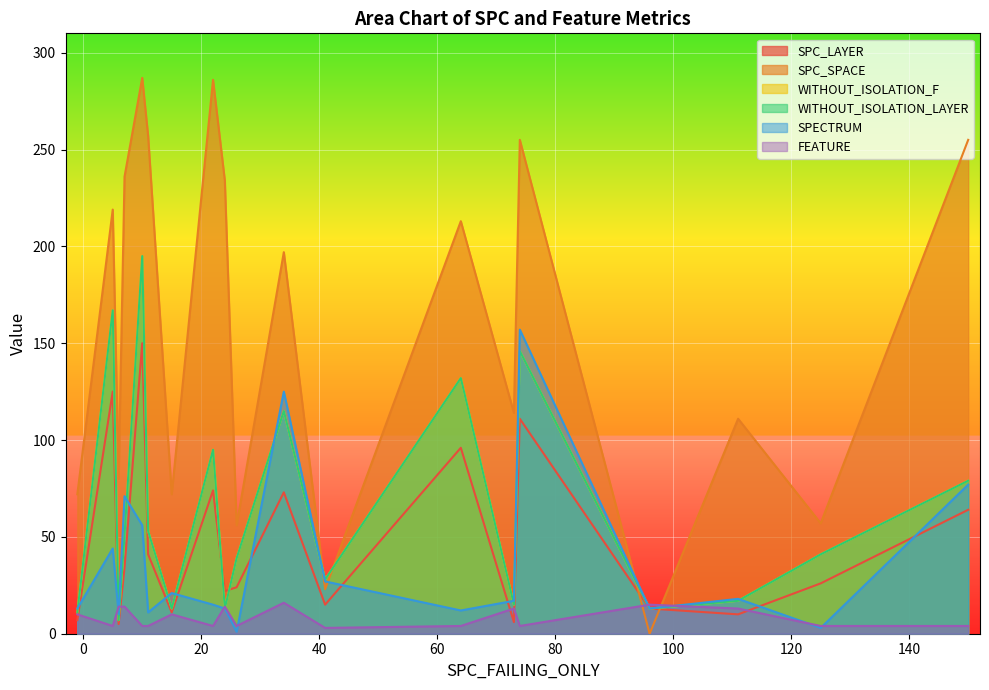

Does the chart display data point markers on the line(s)?

No